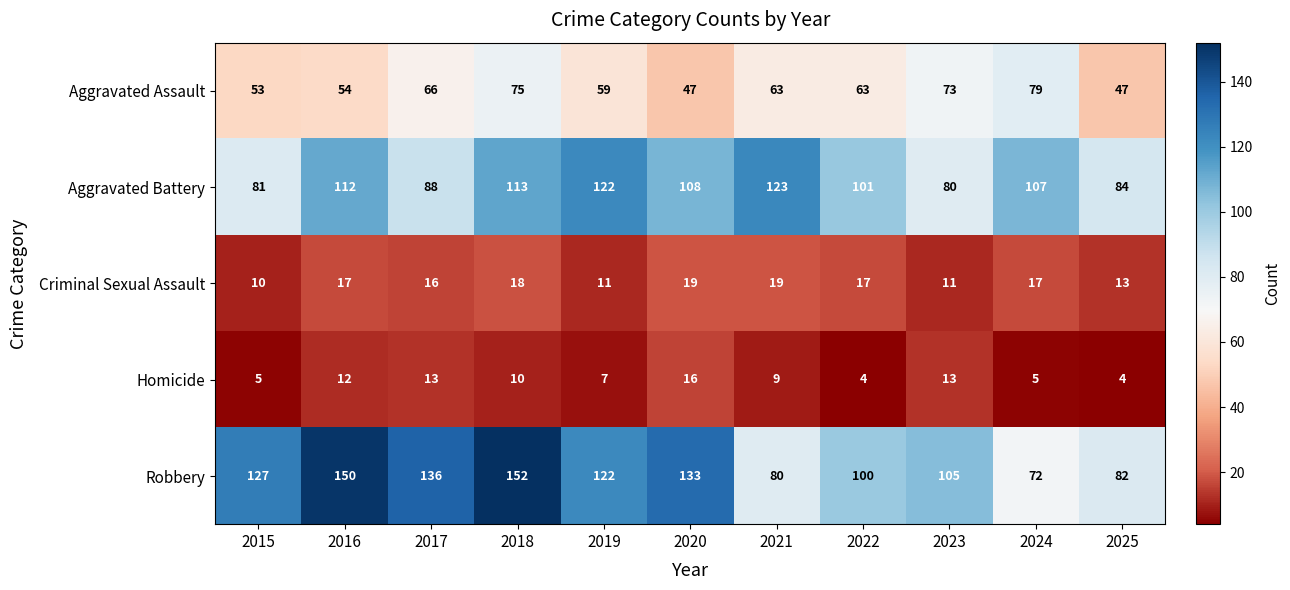

Is the value of Homicide at 2022 greater than the value of Criminal Sexual Assault at 2024?

No